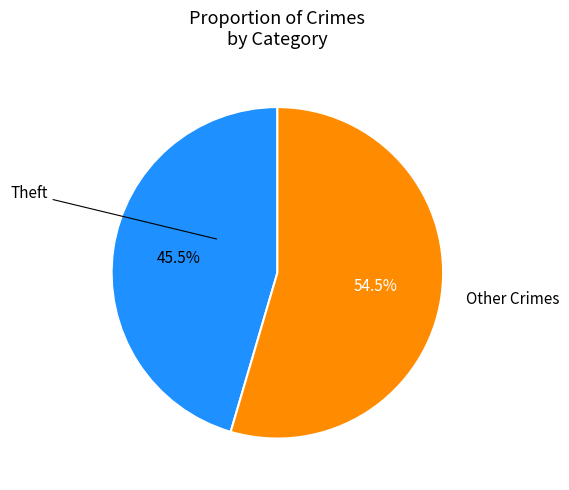

Is there a majority slice in this chart?

Yes